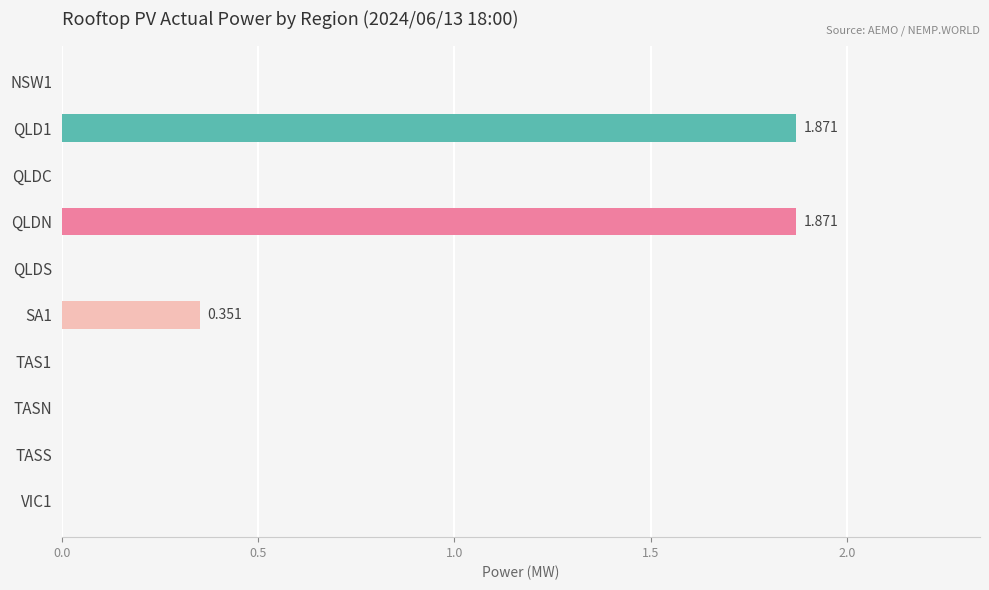

Between QLDN and TASN, which is larger?

QLDN